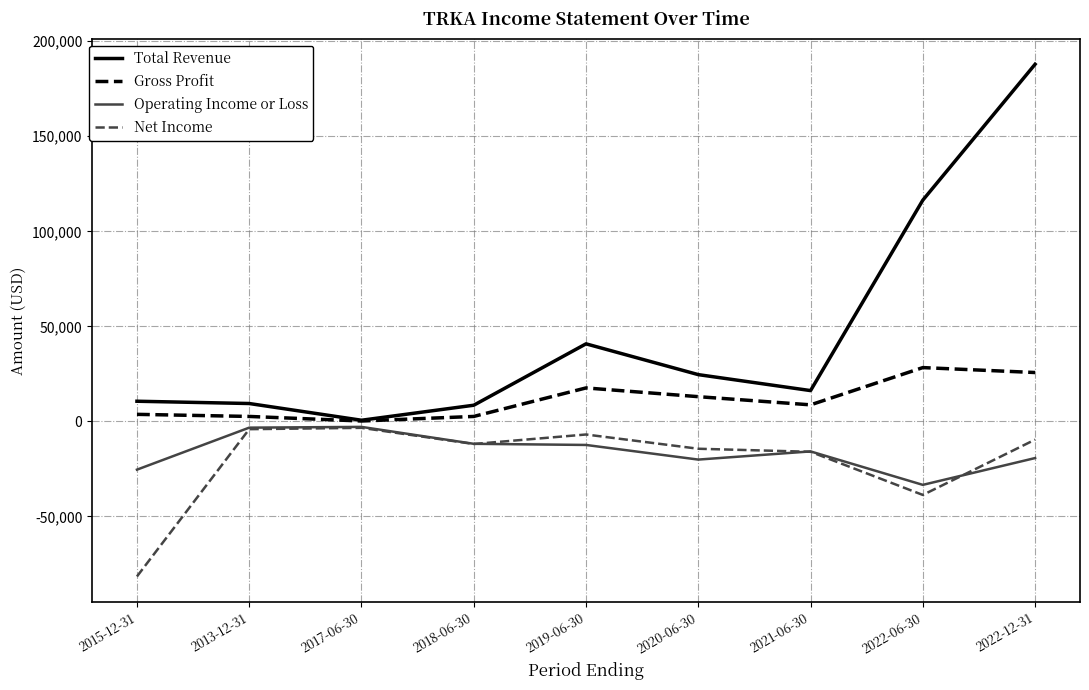

Which series has the largest total across all categories?

Total Revenue